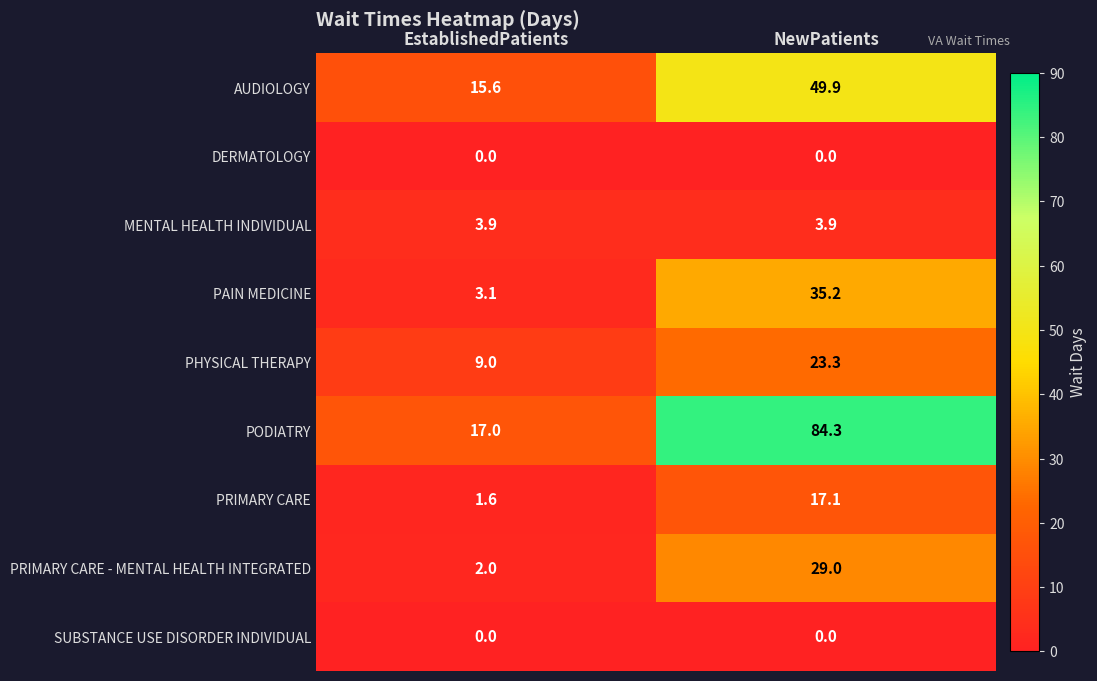

At how many categories does at least one series exceed 65?

1